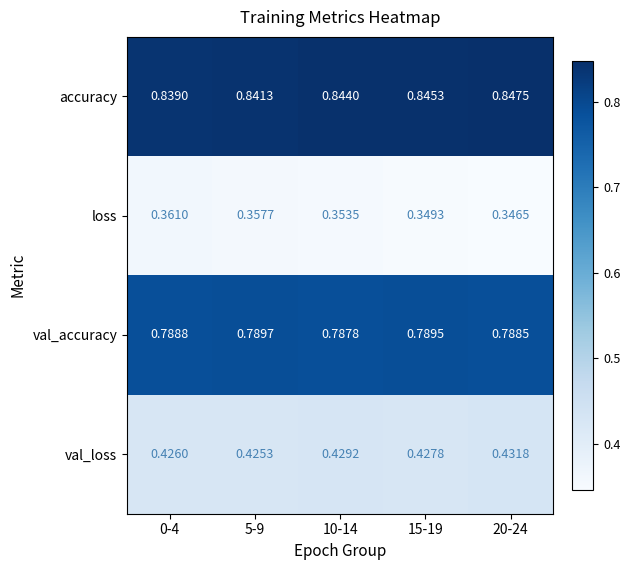

What is the total value across all series at 0-4?

2.4